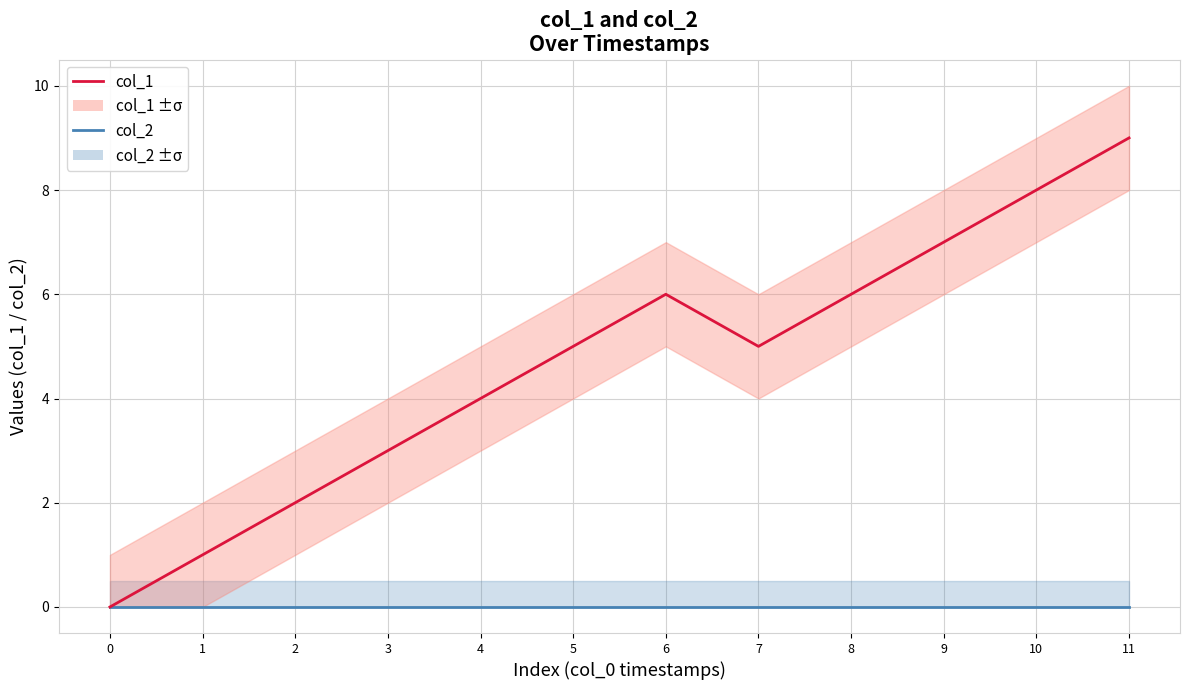

Is it true that col_2 equals 0 at 5?

True